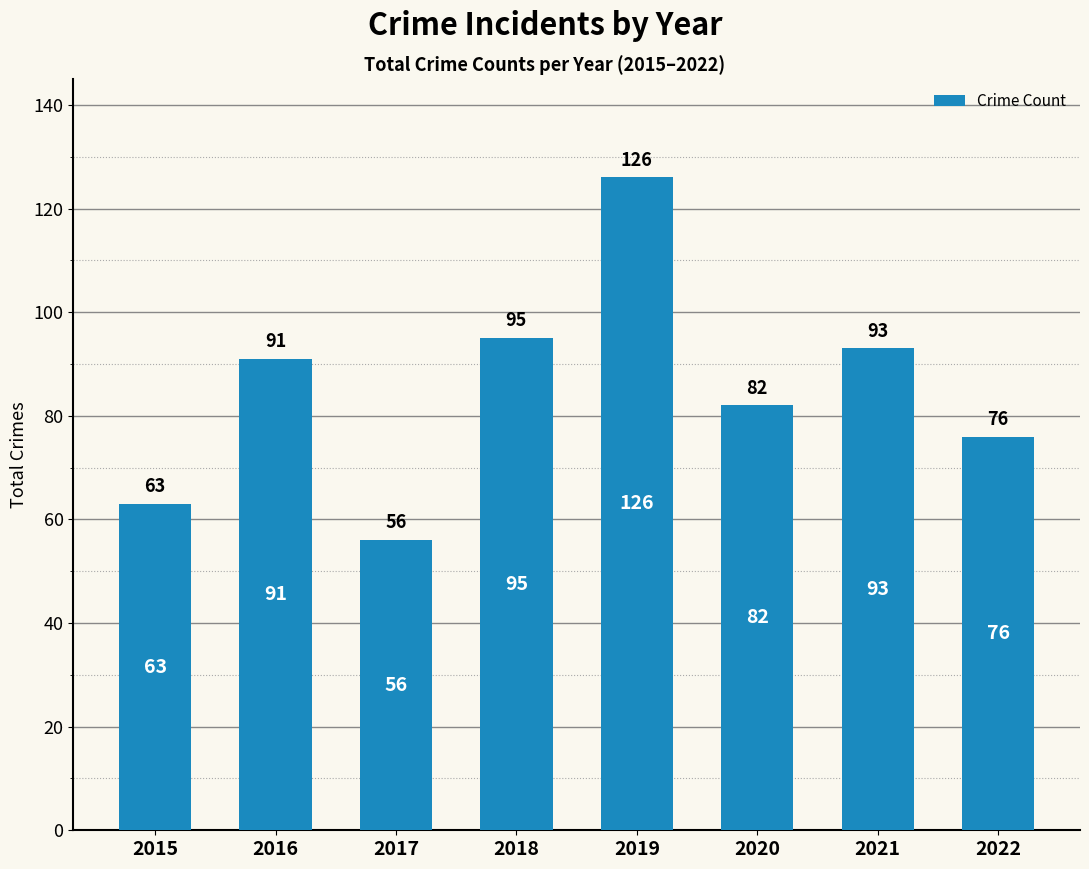

Does the chart contain stacked bars?

No